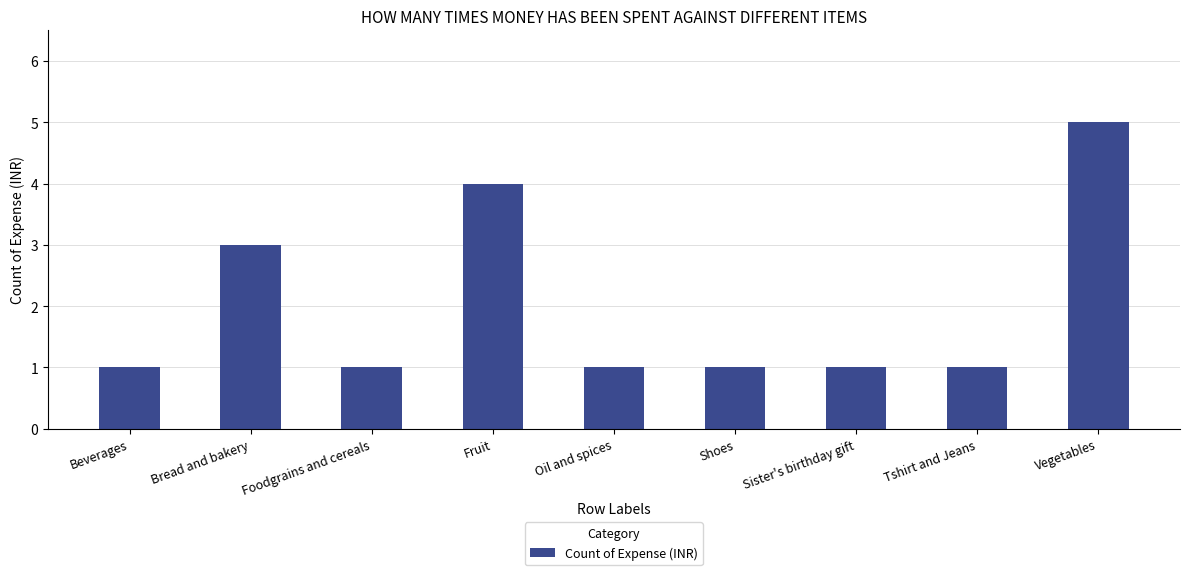

Which label corresponds to the largest value in the chart?

Vegetables